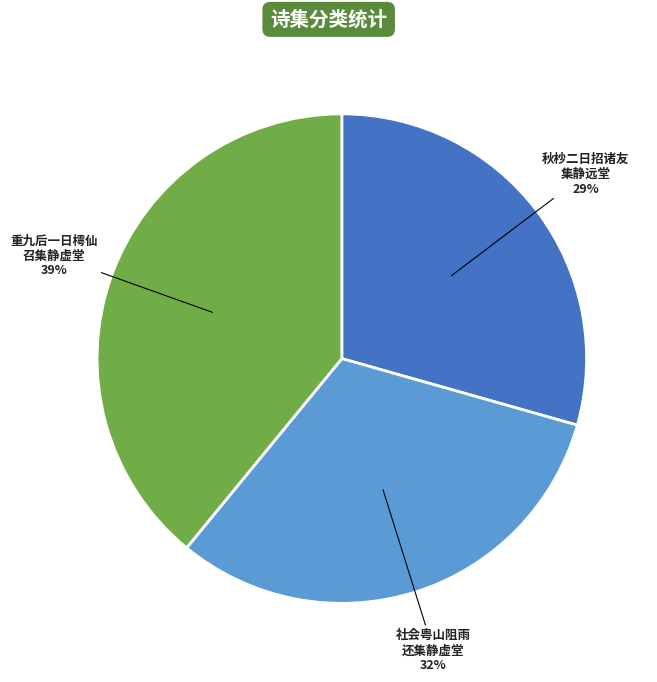

Rank the categories by value from lowest to highest.

秋杪二日招诸友 集静远堂, 社会粤山阻雨 还集静虚堂, 重九后一日樗仙 召集静虚堂